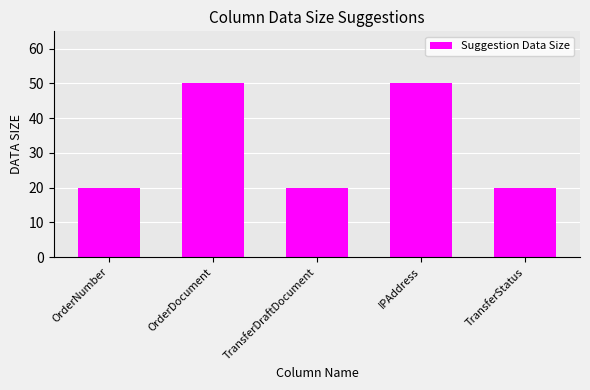

What is the label of the 1st bar from the right?

TransferStatus